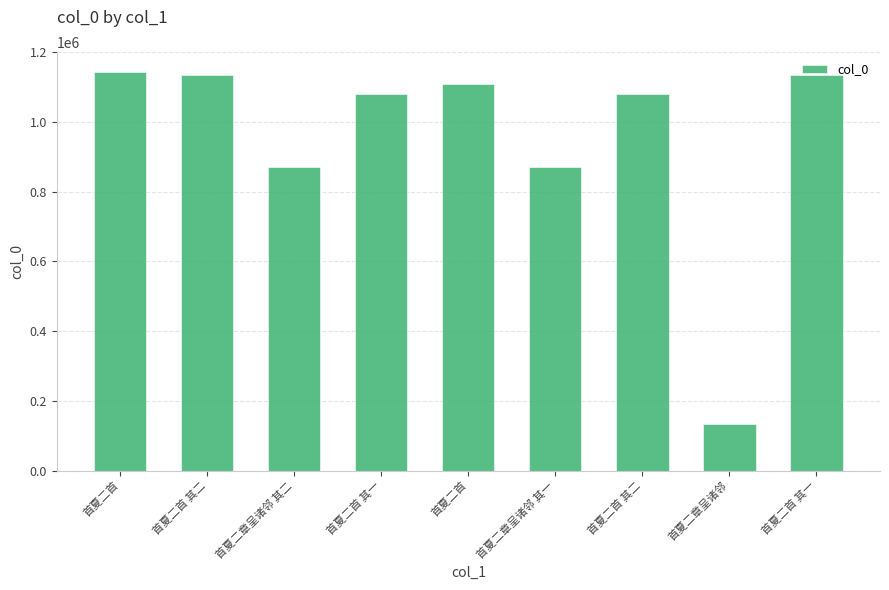

How many bars are there in total?

9